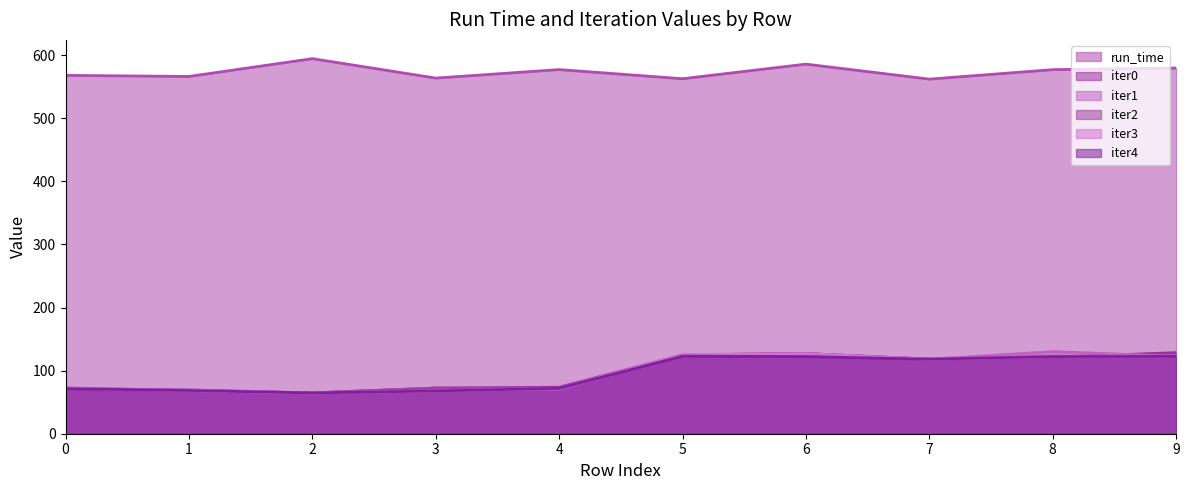

At which category does run_time reach its first local peak?

2